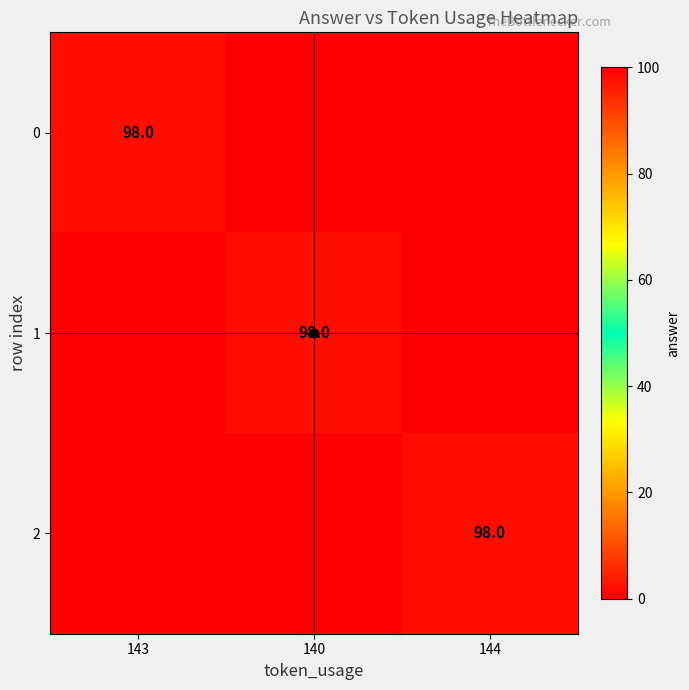

The 0 series shows 98 at 143. True or false?

True